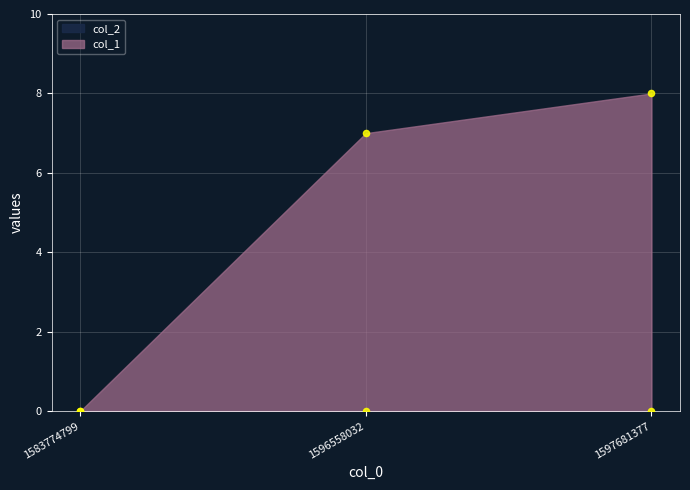

Between 1597681377 and 1583774799, which is larger?

1597681377